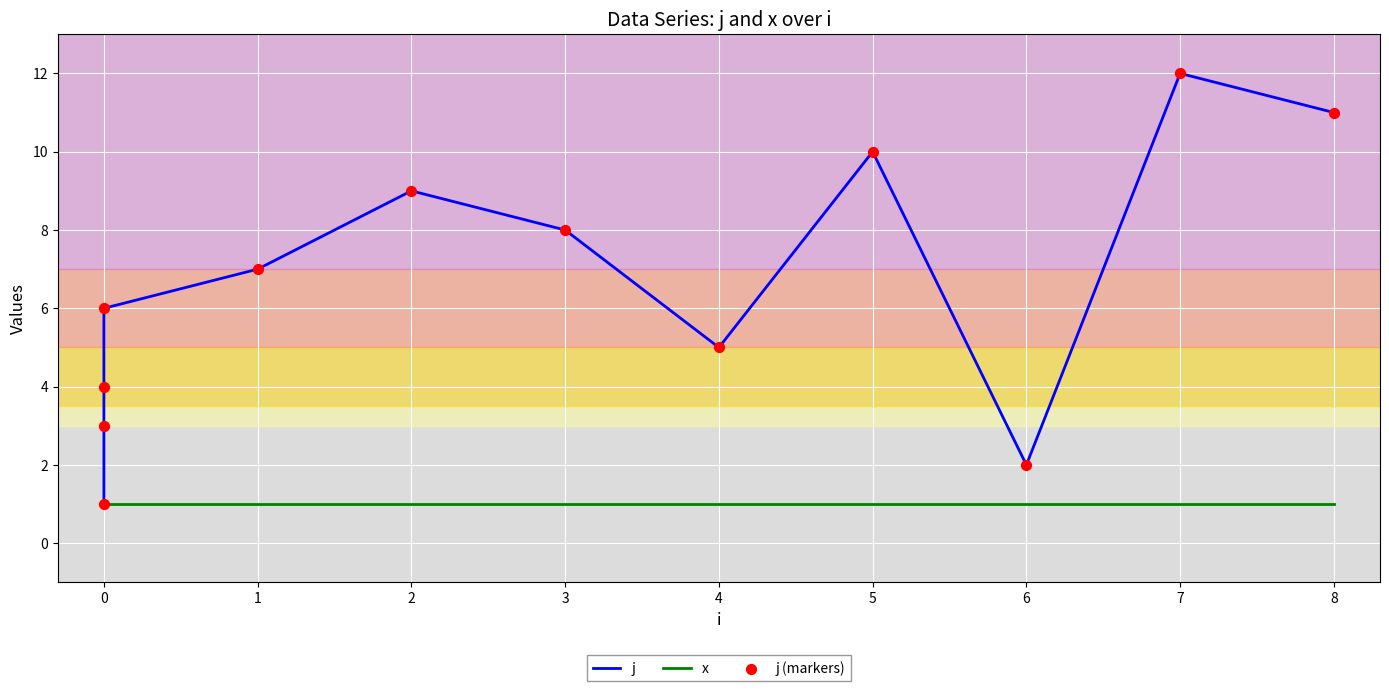

Which series has the largest total across all categories?

j